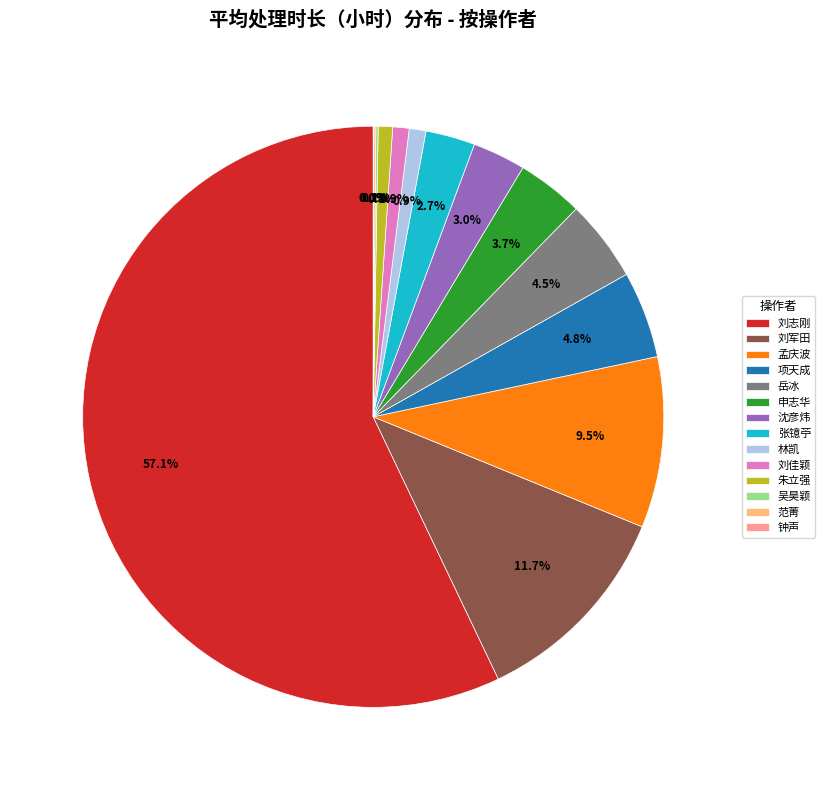

Combined, what portion of the pie is 朱立强 and 孟庆波?

10.3%